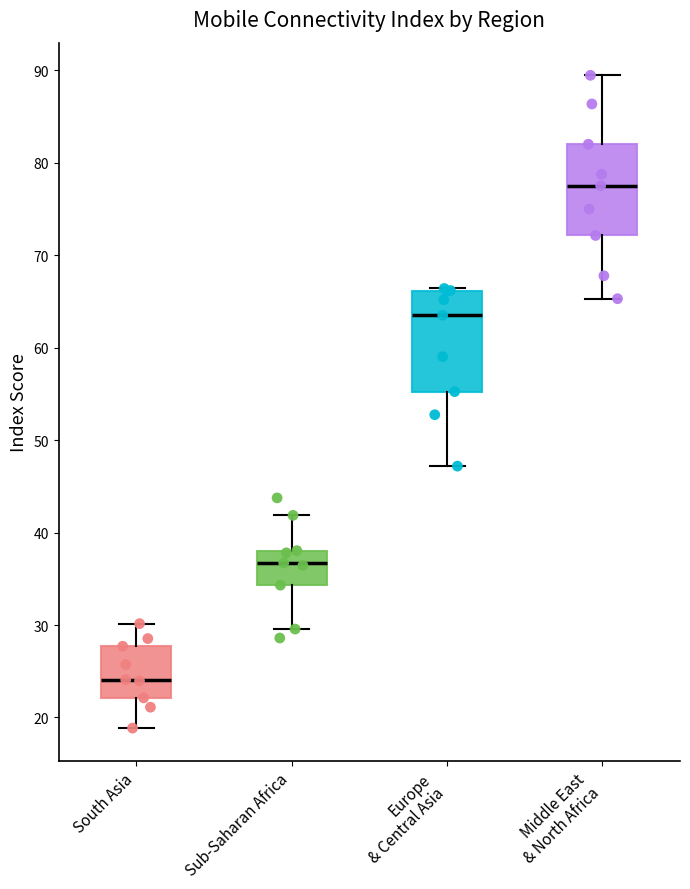

Reading left to right, read every box against the y-axis: the position of its median line, the range the box covers, and the ends of its whiskers. The values are not printed on the chart, so give them approximately, as read against the axis.

South Asia: median 24, box 22 to 28, whiskers 19 to 30
Sub-Saharan Africa: median 37, box 34 to 38, whiskers 30 to 42
Europe & Central Asia: median 64, box 55 to 66, whiskers 47 to 66
Middle East & North Africa: median 78, box 72 to 82, whiskers 65 to 89